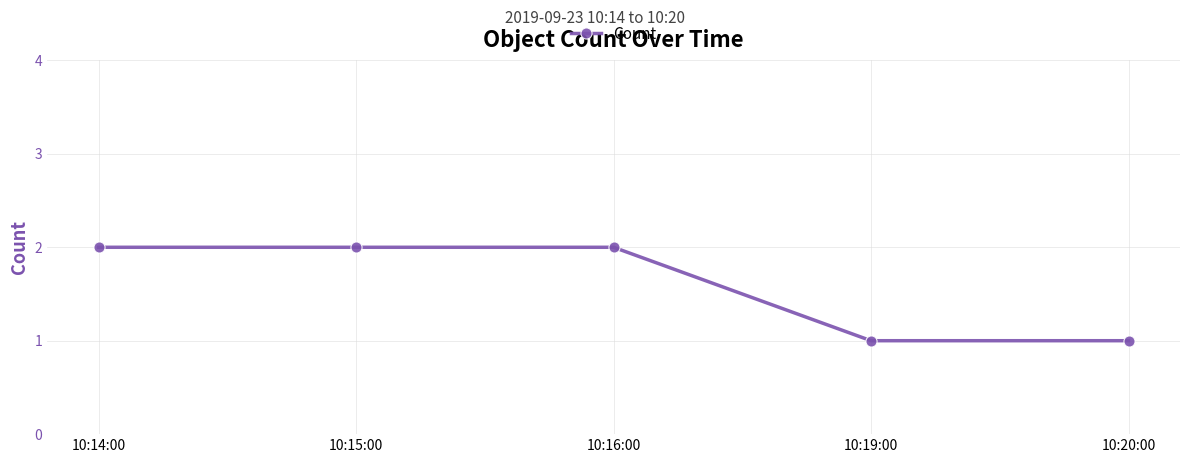

What is the label of the 5th point from the left?

10:20:00